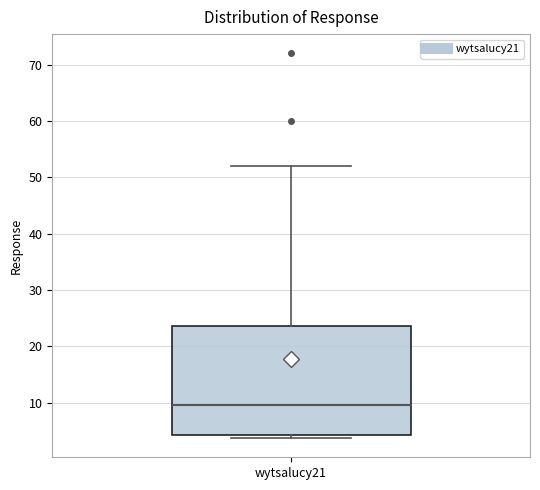

Read this box plot against the y-axis: the position of the median line, the range covered by the box, and the ends of both whiskers. The values are not printed on the chart, so give them approximately, as read against the axis.

median 10, box 4 to 24, whiskers 4 (just below the box's lower edge) to 52